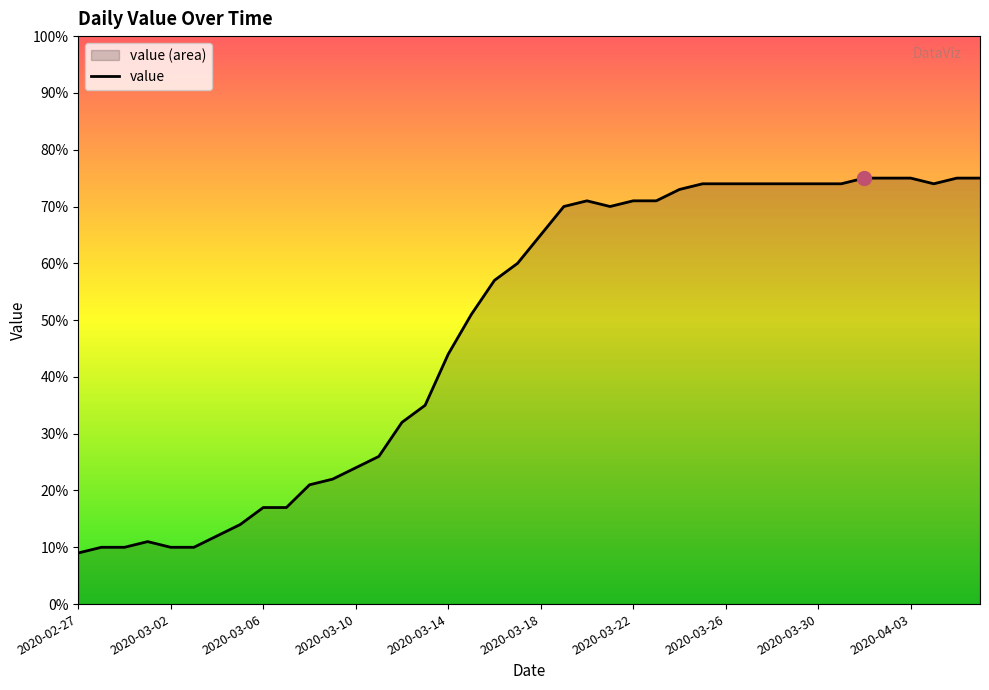

What is the approximate value at 2020-02-28, to the nearest 5?

10